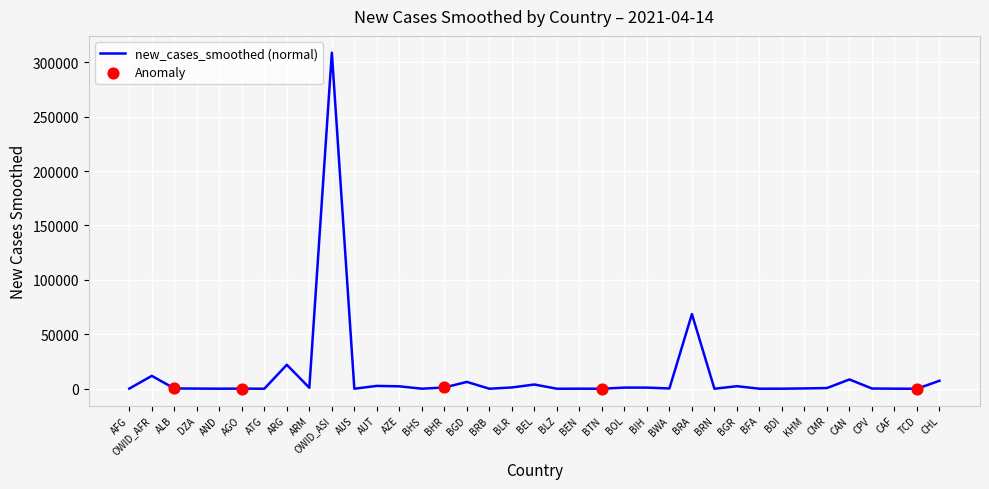

What is the ratio of the value at DZA to the value at CMR?

0.2